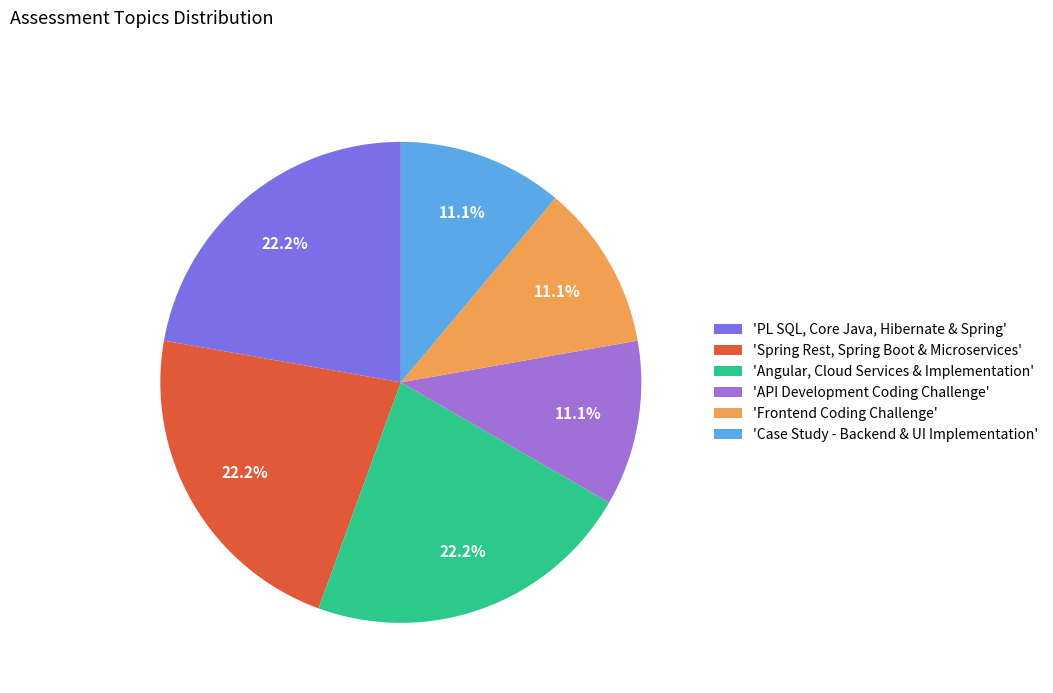

To the nearest percent, what is the average slice percentage?

17%